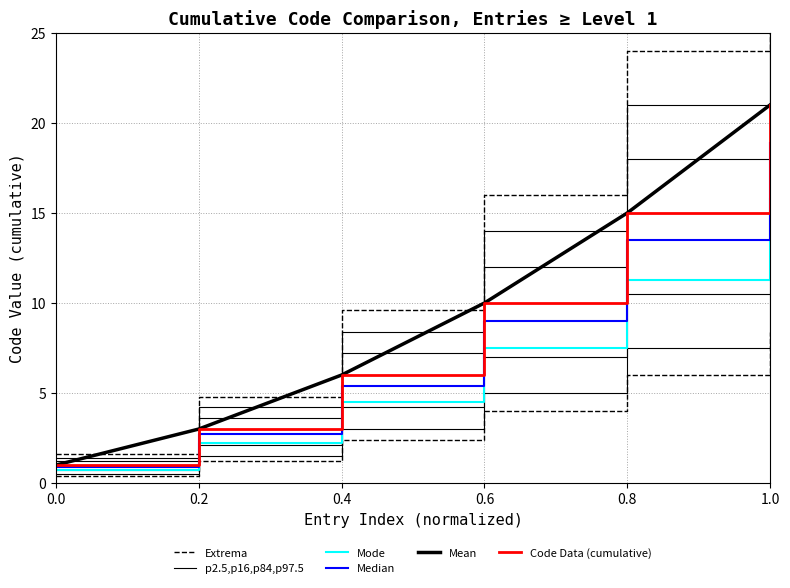

True or false: Median and Code Data (cumulative) intersect in this chart.

False